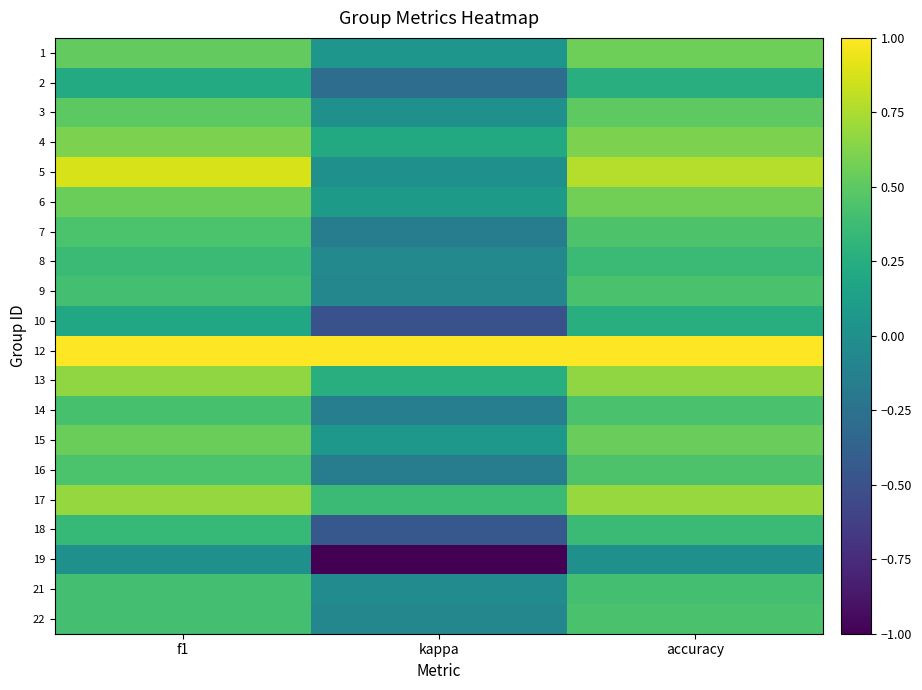

At which category is the sum across all series the highest?

accuracy